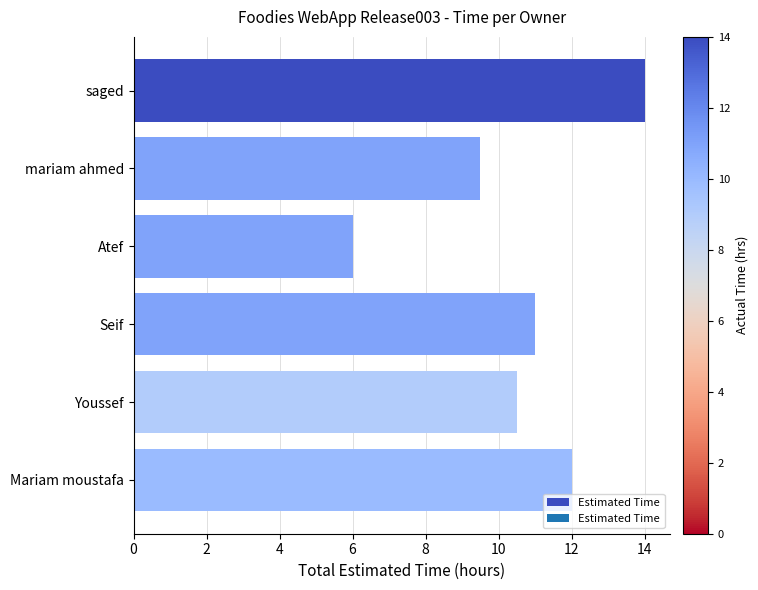

How many data points are less than 11?

3